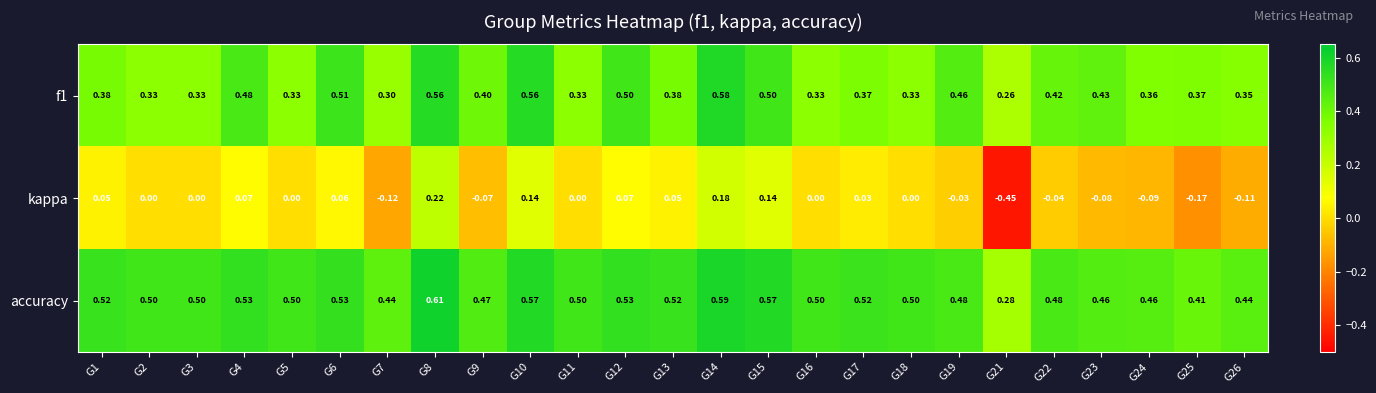

Which series has the largest range (max minus min)?

kappa